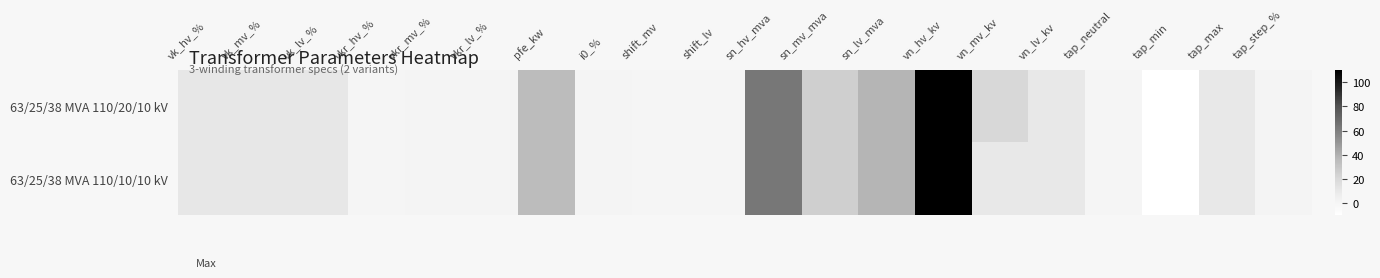

Which series has the largest range (max minus min)?

63/25/38 MVA 110/20/10 kV